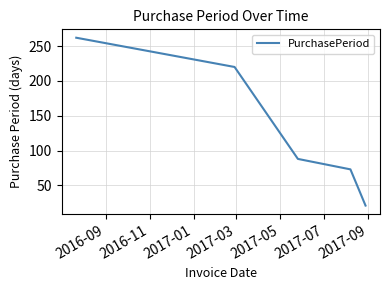

True or false: there are more than 2 points higher than both neighbors.

False